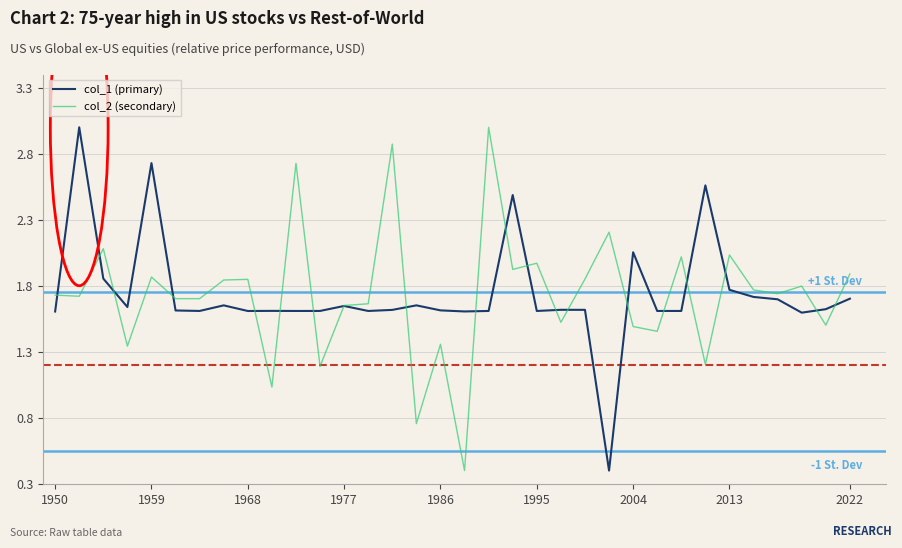

What is the maximum value shown in the chart?

3.0